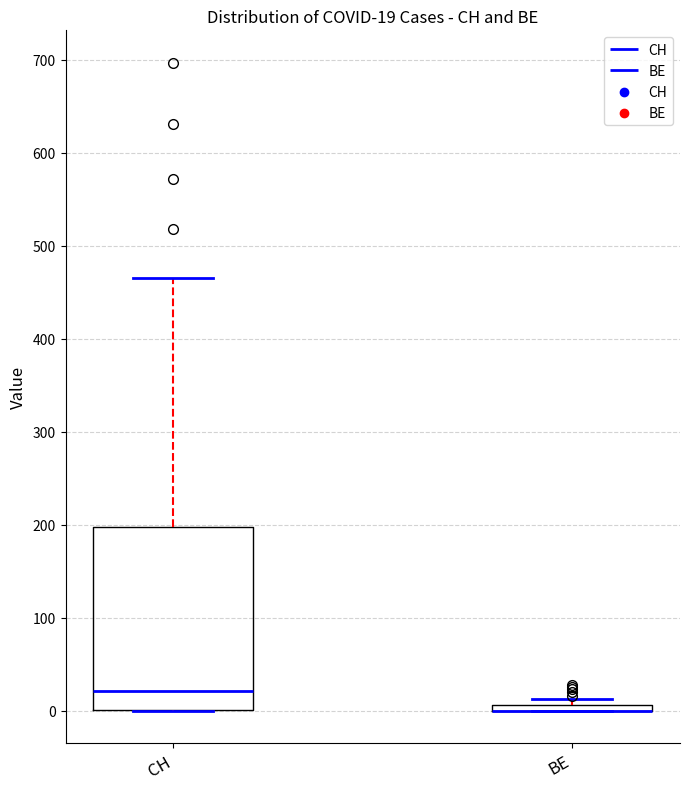

Which box is the tallest, from its lower edge to its upper edge?

CH